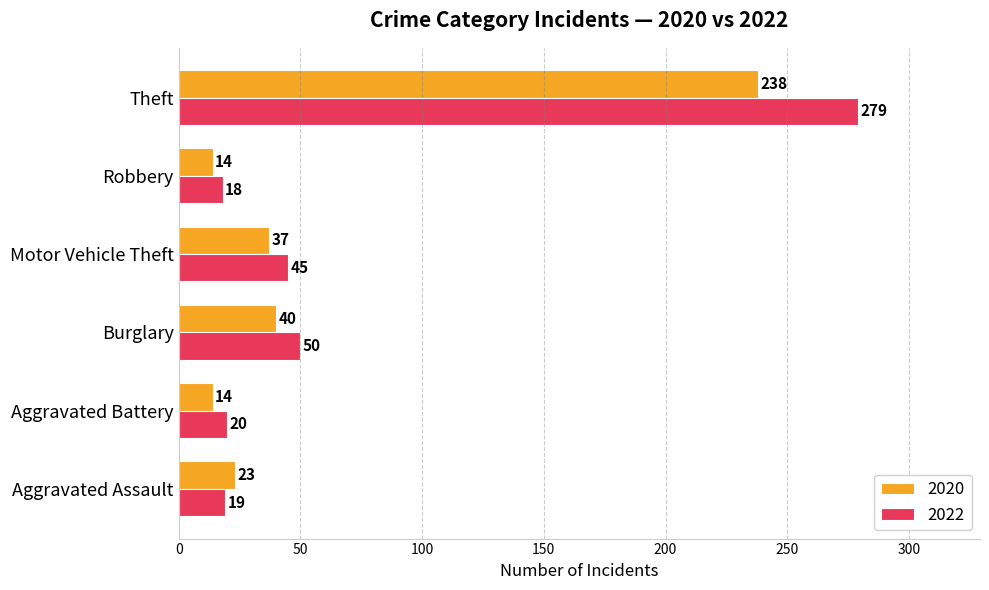

Read the 2020 value at Robbery.

14